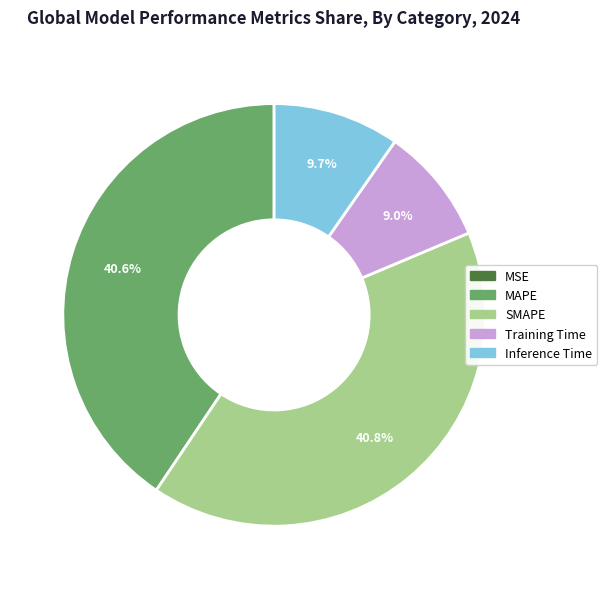

What percentage do Inference Time and SMAPE together represent?

50.4%